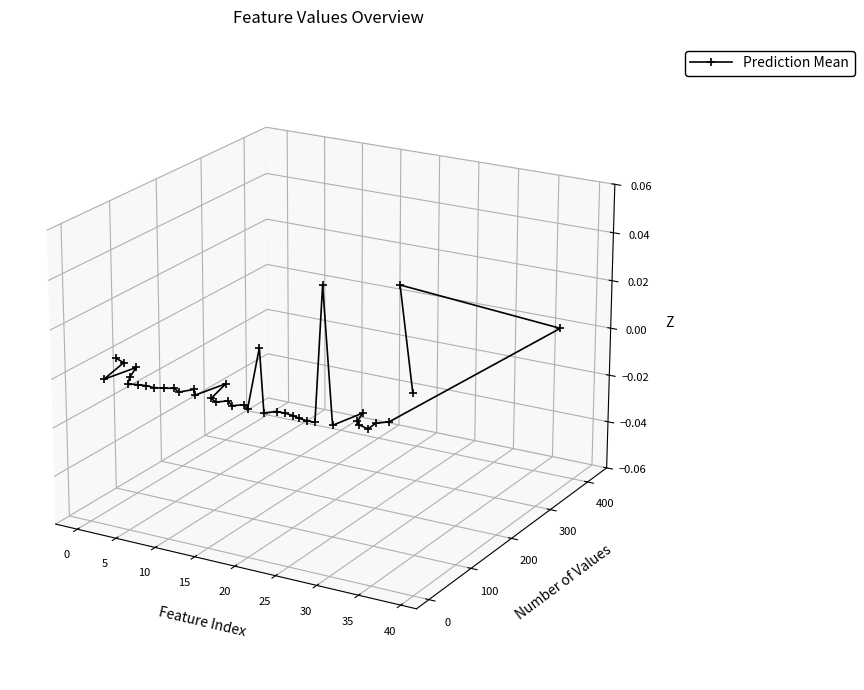

How many lines are shown in the chart?

1